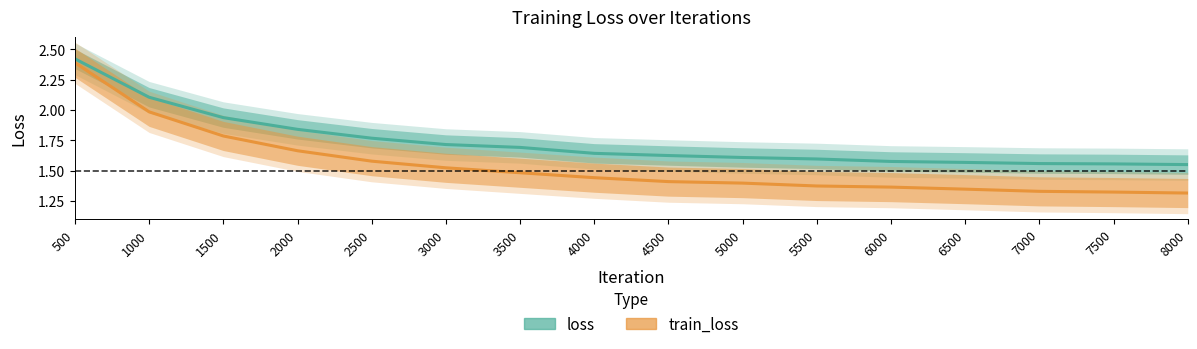

True or false: train_loss and loss cross at least once.

False